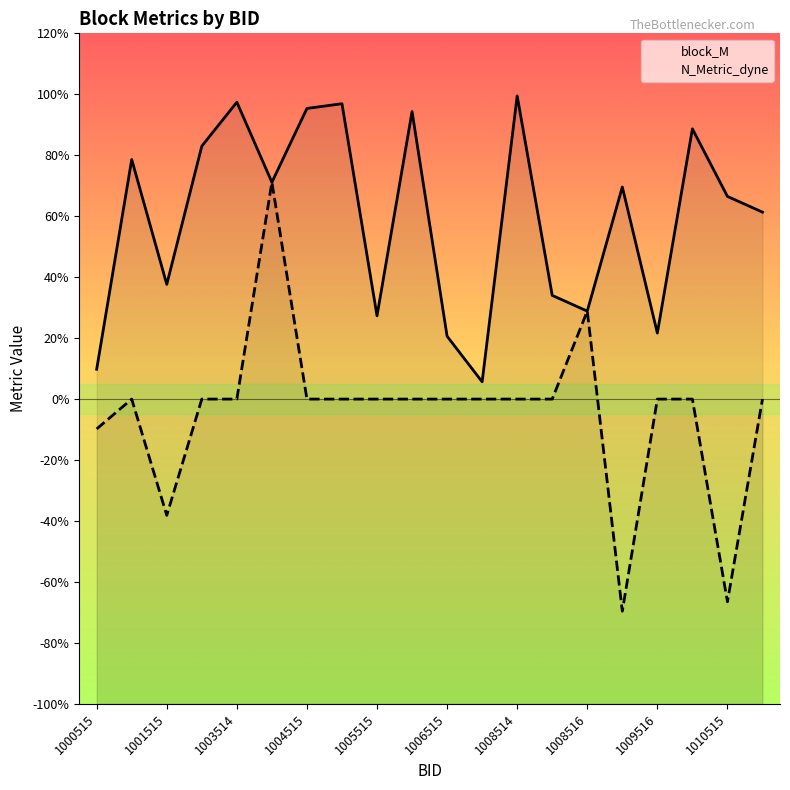

Is it true that N_Metric_dyne equals -0.0 at 1000515?

False